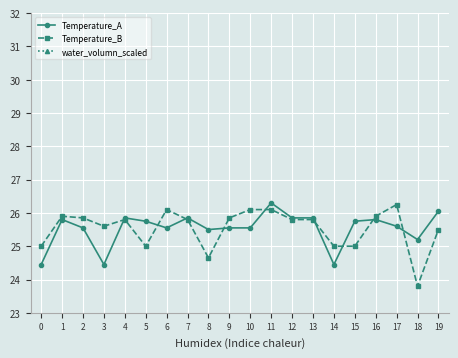

Rank the series at 13 from highest to lowest value.

Temperature_A, Temperature_B, water_volumn_scaled